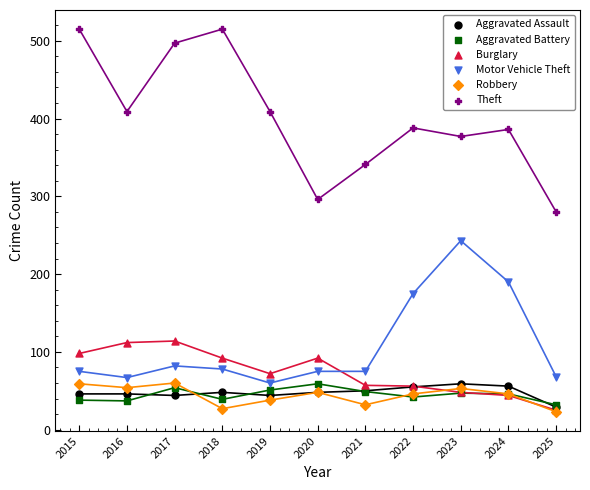

In the Motor Vehicle Theft series, what Y value is closest to 151?

175